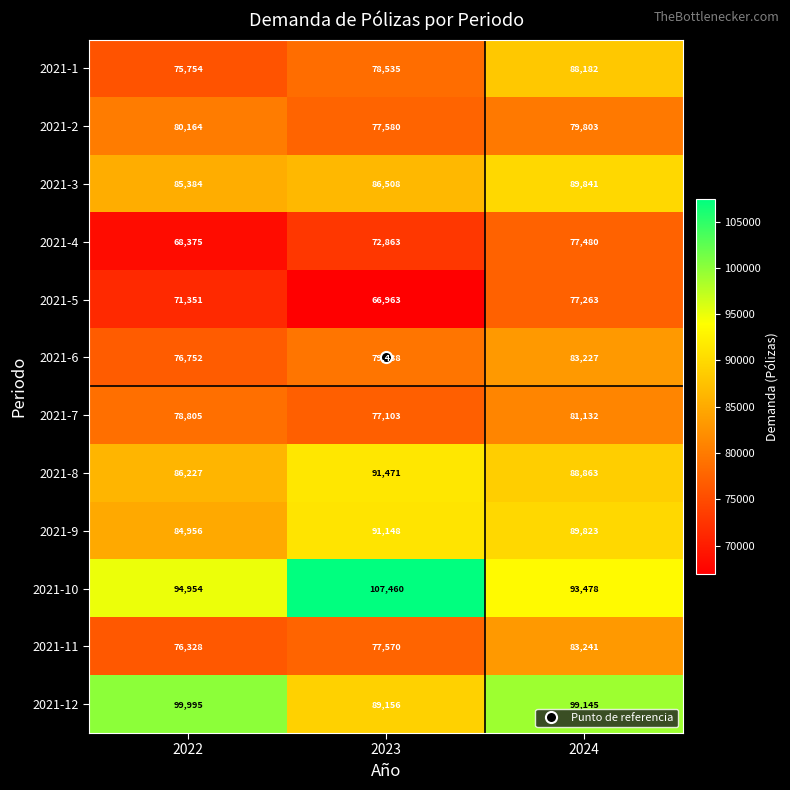

What is the difference between the highest and lowest values at 2023?

40497